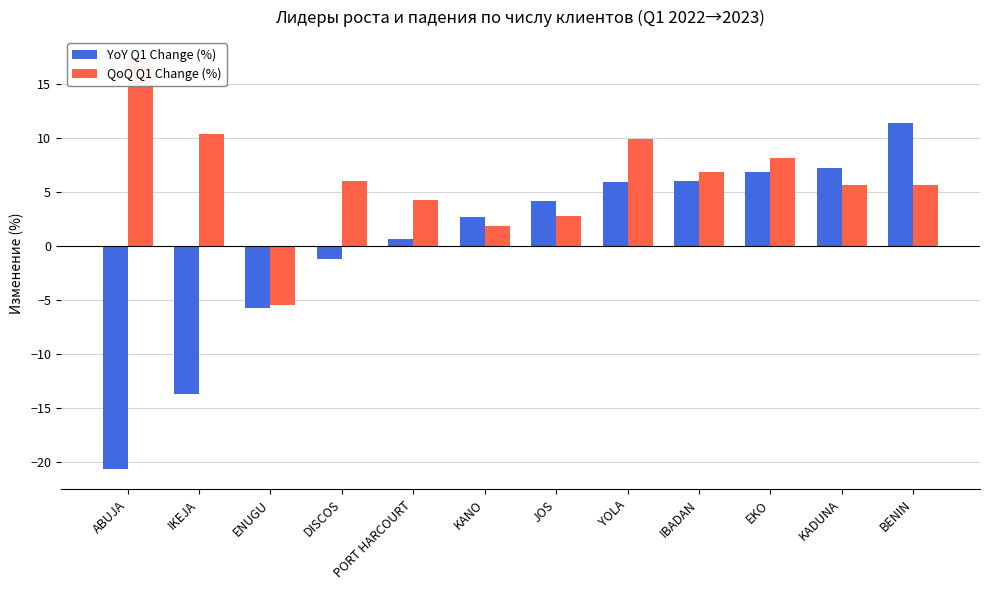

Reading right to left, extract all data points from this chart.

YoY Q1 Change (%): BENIN=11.4	KADUNA=7.2	EKO=6.8	IBADAN=6.1	YOLA=5.9	JOS=4.2	KANO=2.7	PORT HARCOURT=0.7	DISCOS=-1.2	ENUGU=-5.7	IKEJA=-13.7	ABUJA=-20.6
QoQ Q1 Change (%): BENIN=5.6	KADUNA=5.7	EKO=8.1	IBADAN=6.8	YOLA=9.9	JOS=2.8	KANO=1.9	PORT HARCOURT=4.2	DISCOS=6.0	ENUGU=-5.5	IKEJA=10.3	ABUJA=17.5